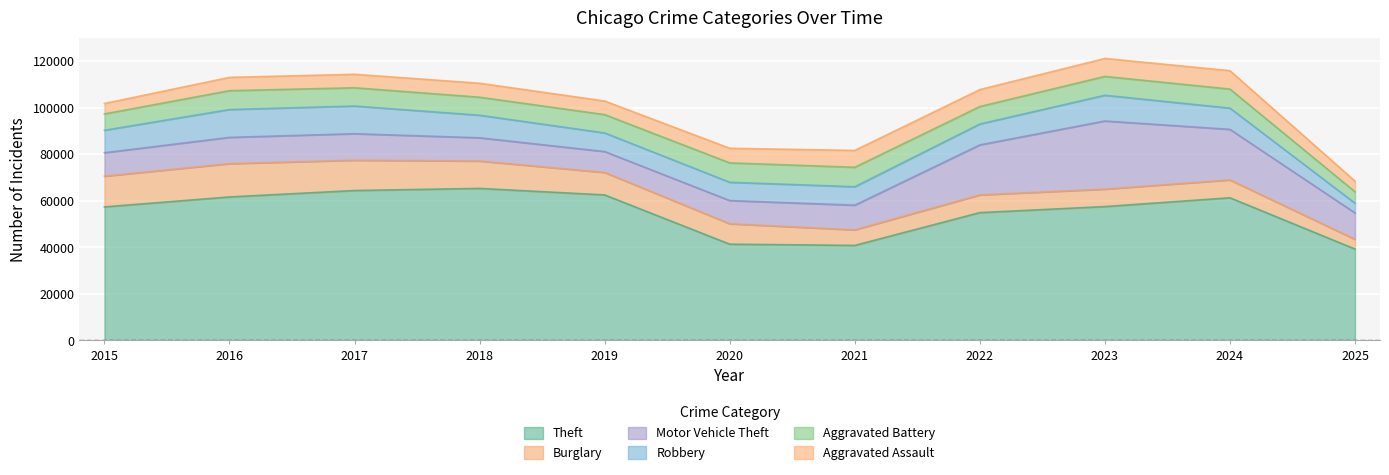

What is the sum of the Burglary values at 2023 and 2025?

11655